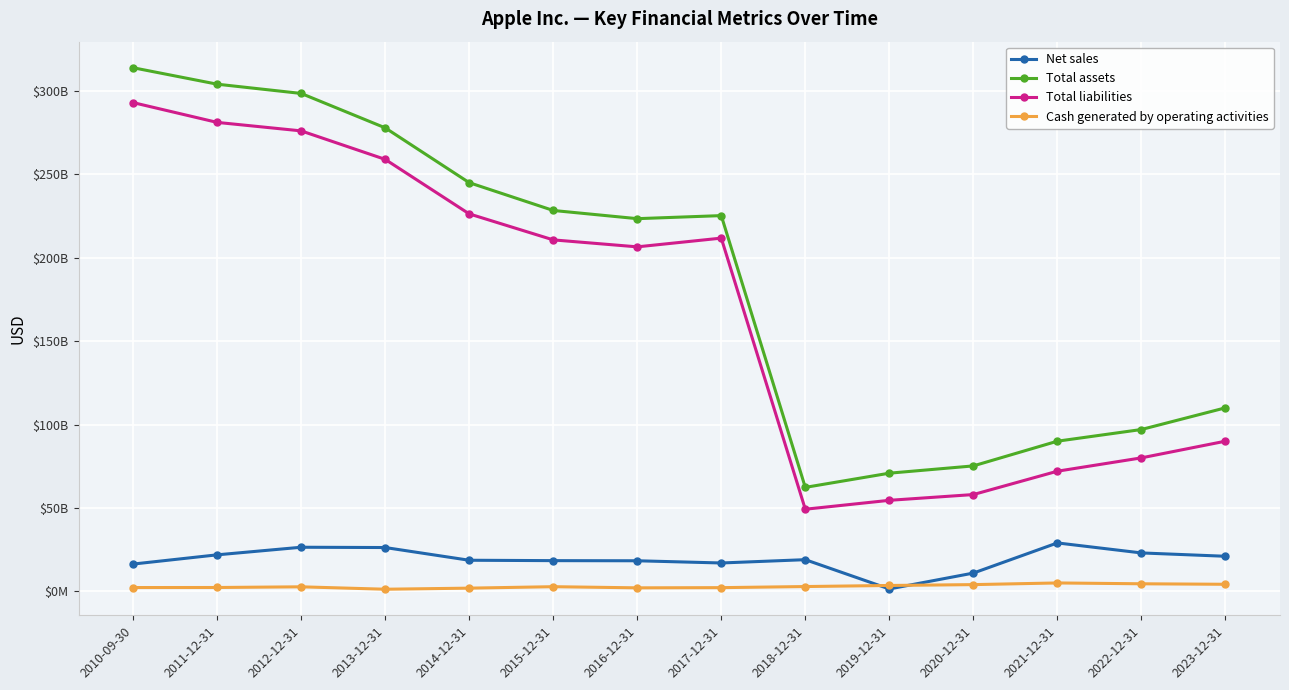

In Cash generated by operating activities, how many points are lower than both neighbors (excluding endpoints)?

2